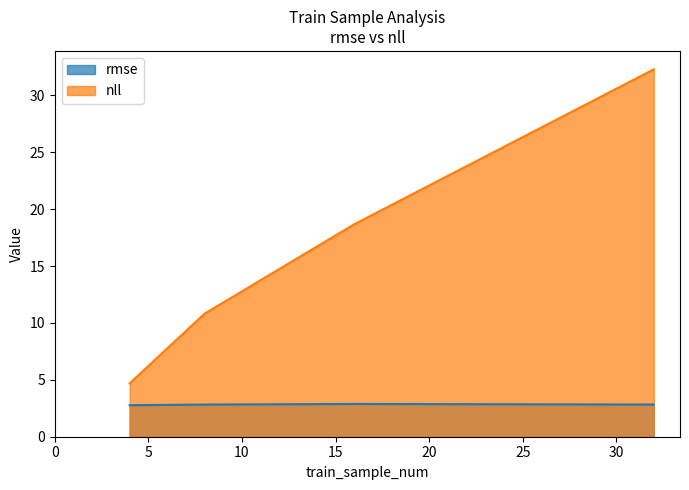

At how many categories does at least one series exceed 12?

2